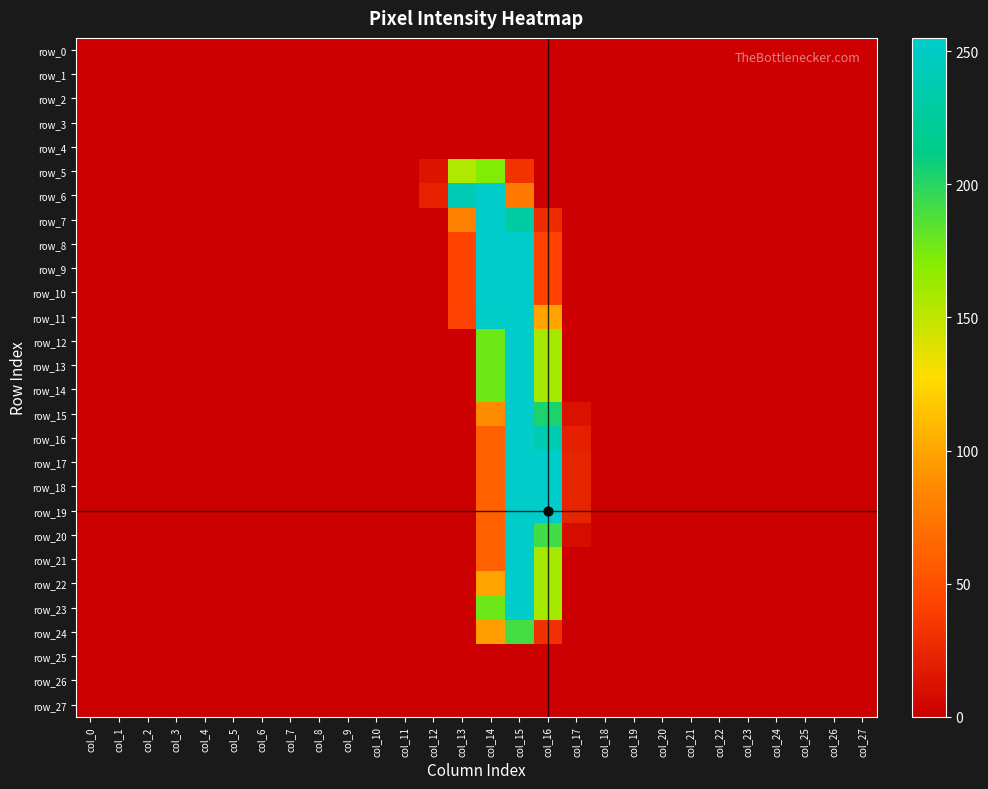

The row_7 series shows -90 at col_6. True or false?

False